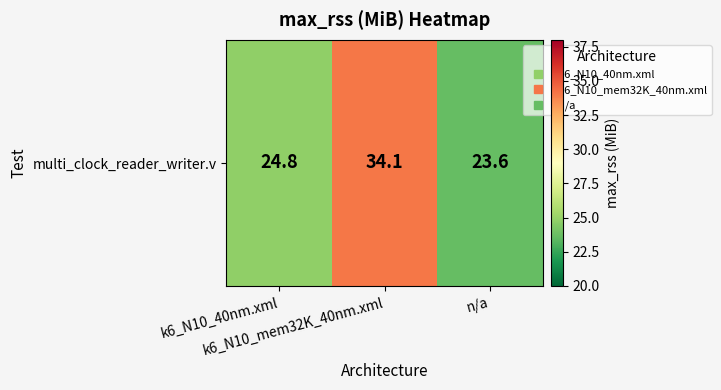

What is the difference between the maximum and minimum values?

10.5